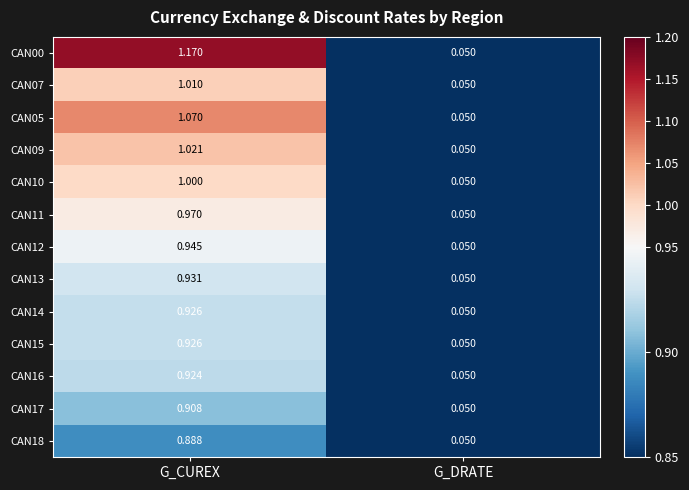

Is the value of CAN17 at G_DRATE greater than the value of CAN15 at G_CUREX?

No